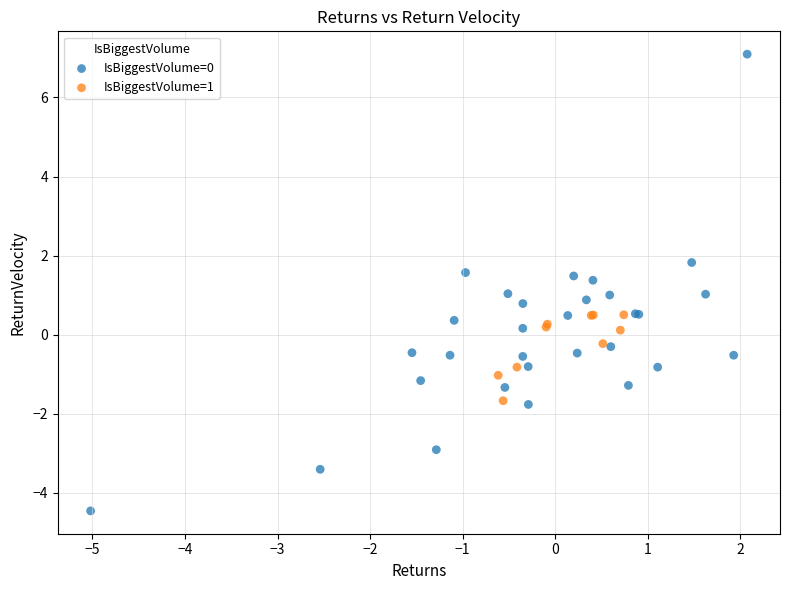

Which series reaches the maximum Y coordinate?

IsBiggestVolume=0